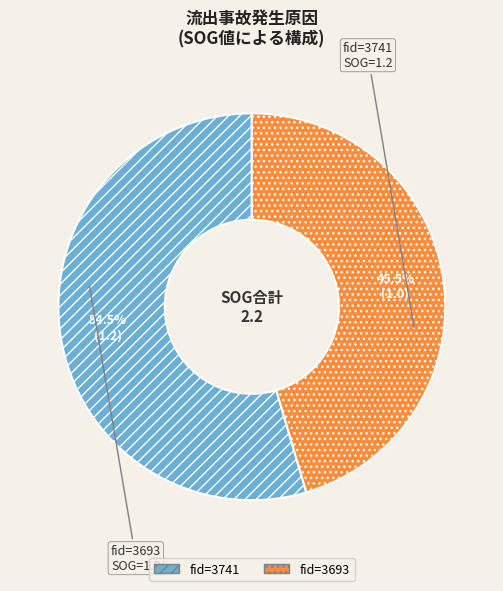

The fid=3741 slice represents 65% of the pie. True or false?

False